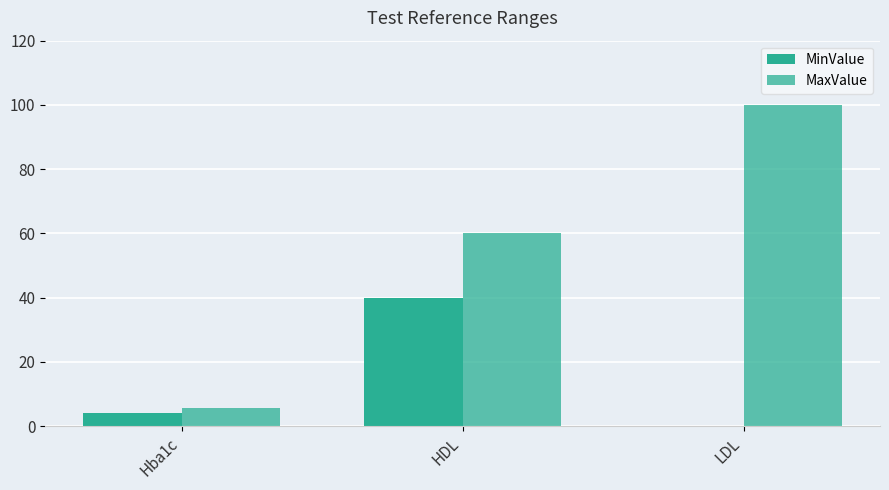

Rank the categories by MaxValue value from highest to lowest.

LDL, HDL, Hba1c